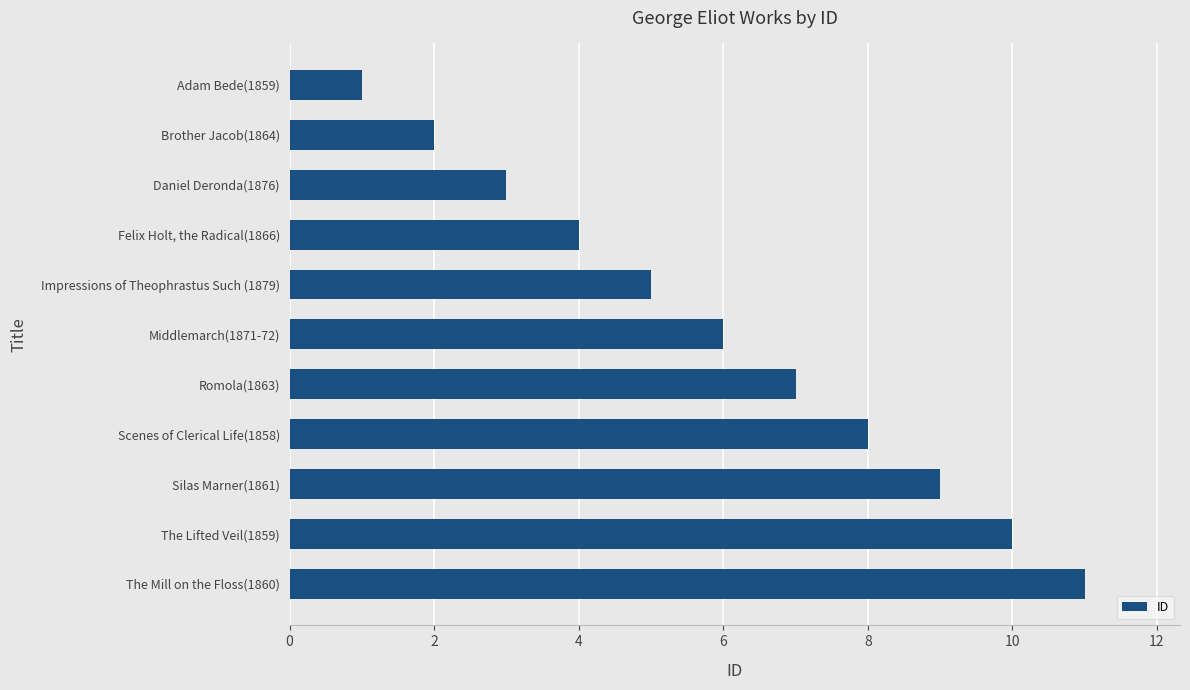

What is the difference between the maximum and second lowest values?

9